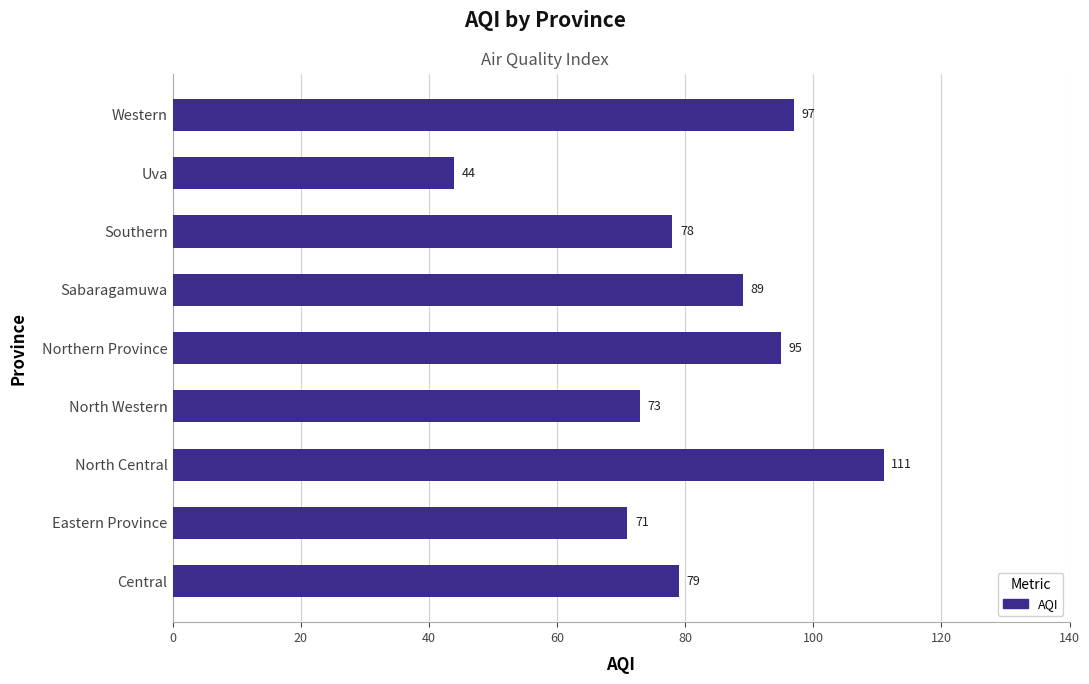

Where is the data nearest to the value 77?

Southern